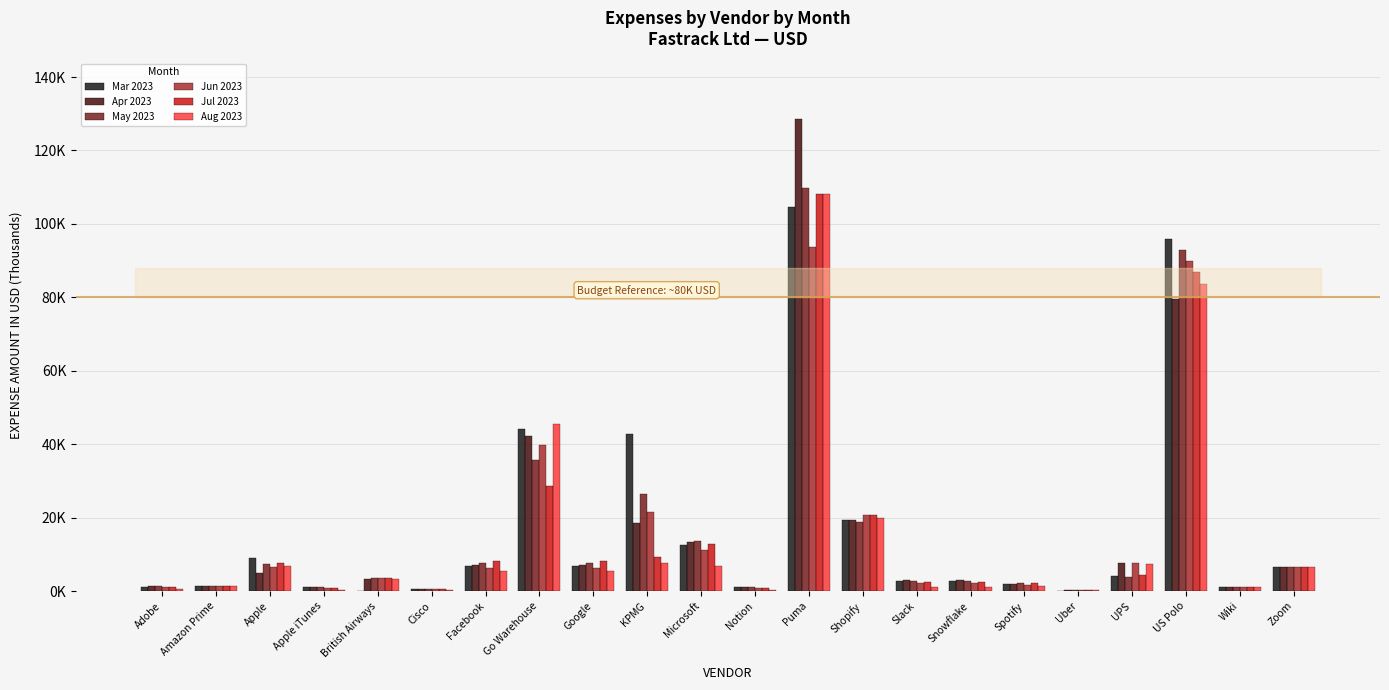

The Aug 2023 series shows 22.1 at Puma. True or false?

False